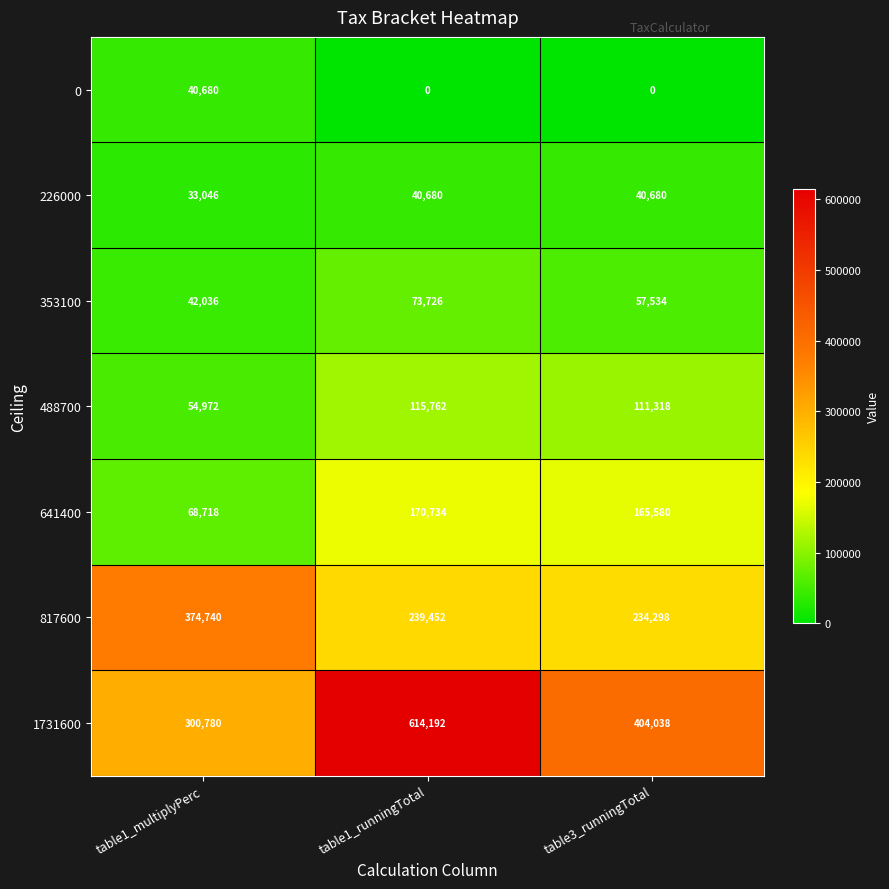

What is the difference between the maximum and second lowest values in the 817600 series?

135288